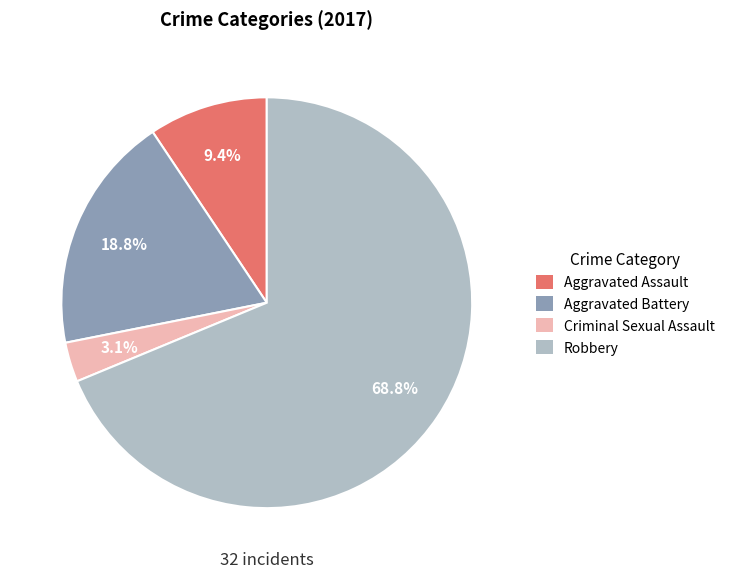

Is Aggravated Battery the majority of the pie?

No